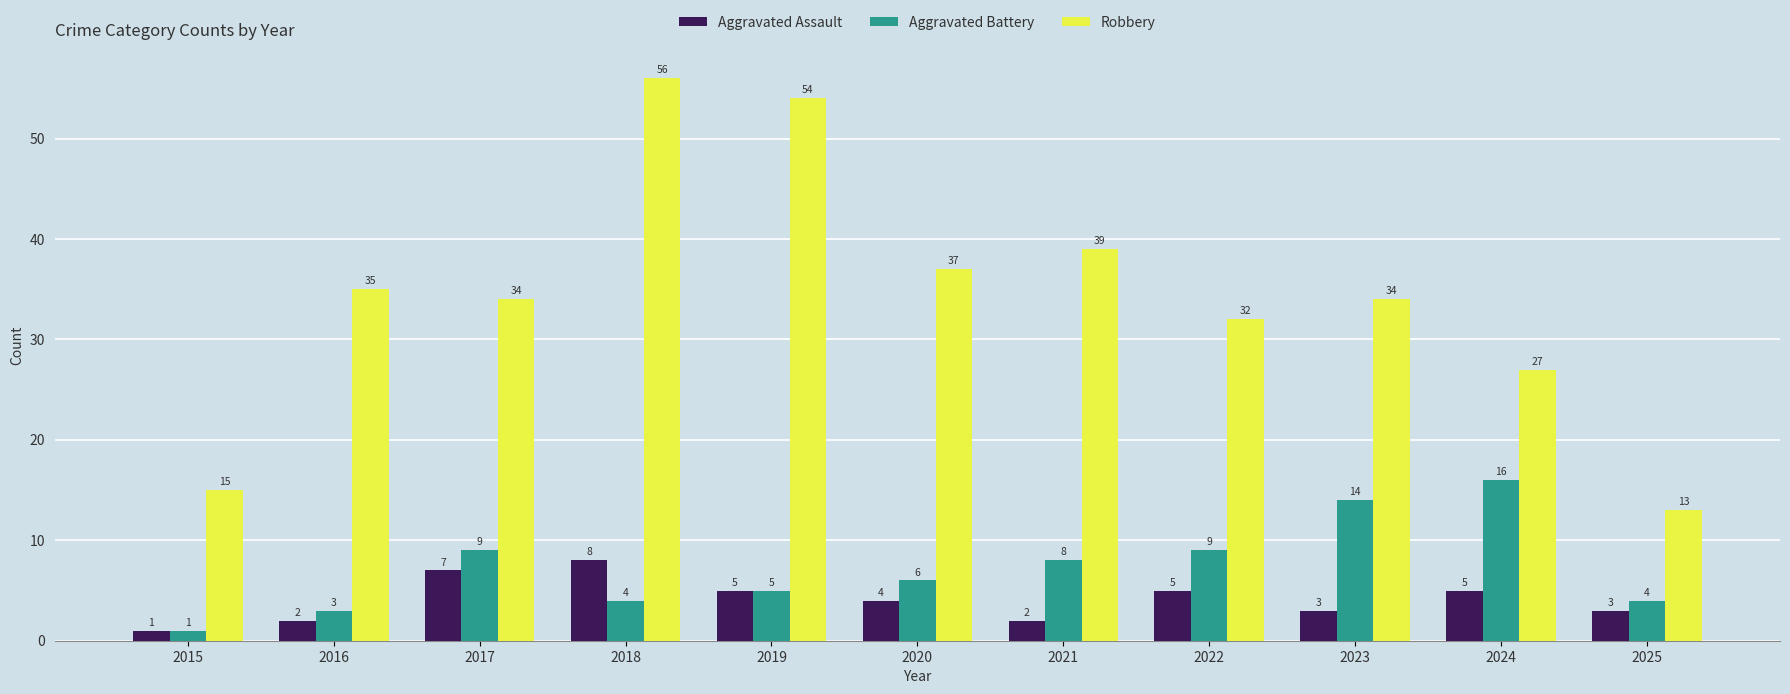

What is the value of the Aggravated Battery bar at the 9th from the left?

14